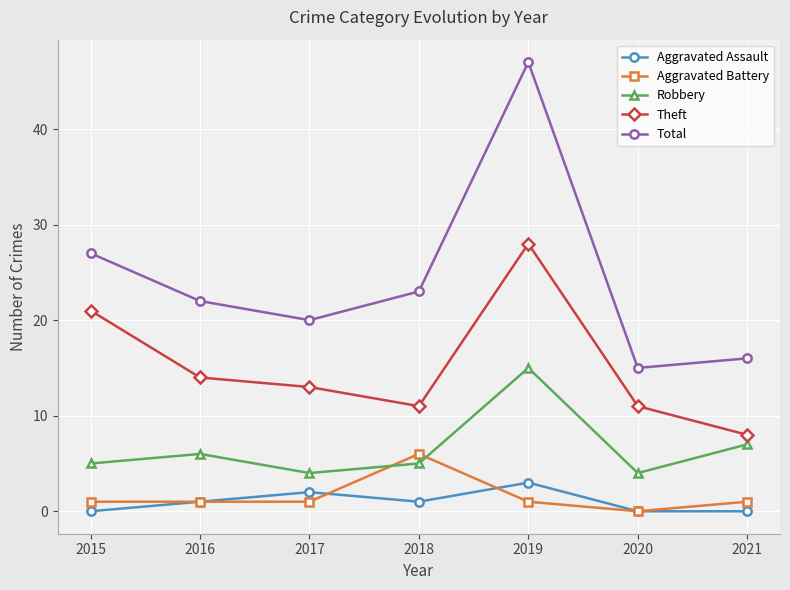

How many series are shown in this chart?

5